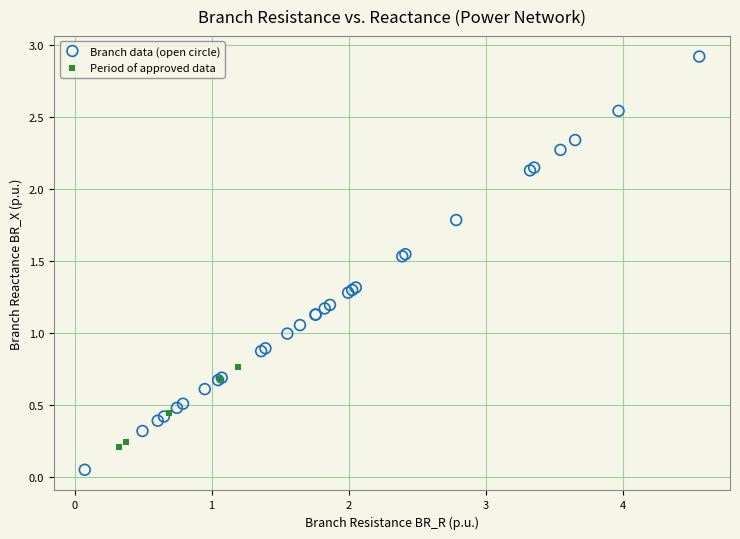

What are all the series names shown in the legend?

Branch data (open circle), Period of approved data